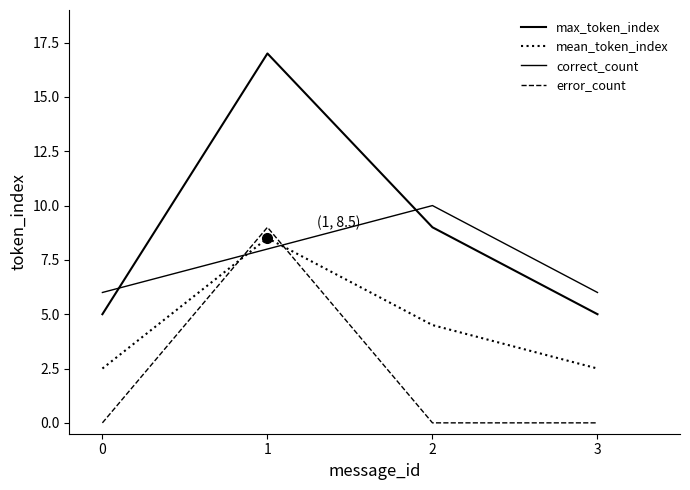

Does the chart display data point markers on the line(s)?

No